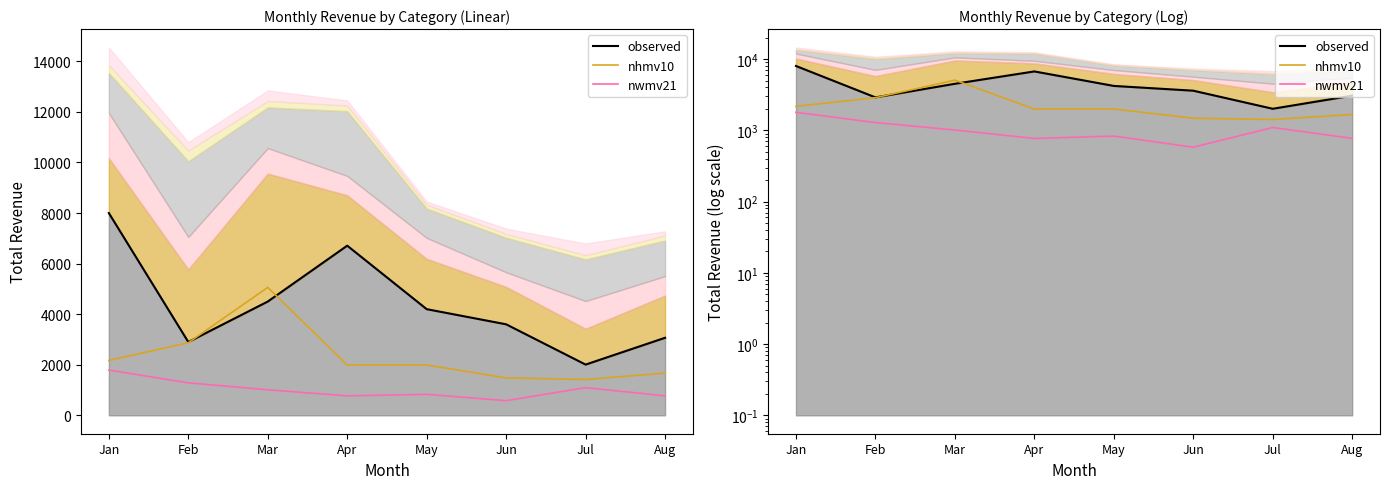

How many values in the observed series exceed 4198?

4